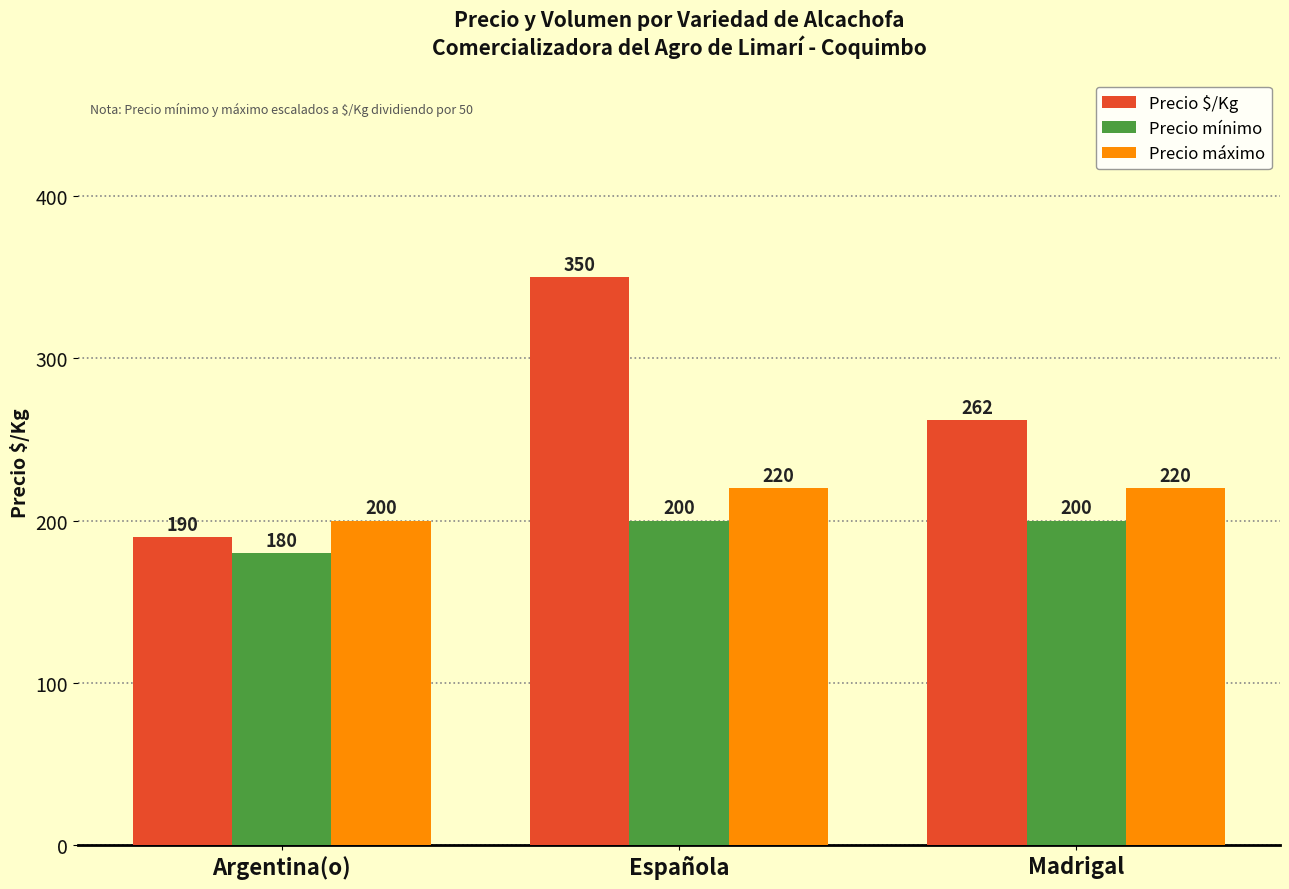

Where is Precio mínimo nearest to the value 190?

Argentina(o)